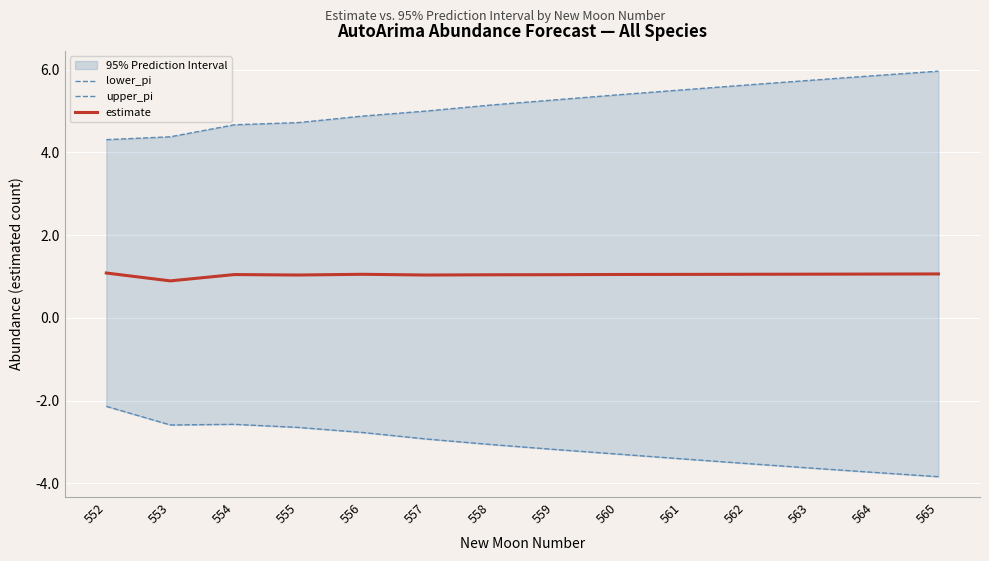

Rank the series at 554 from highest to lowest value.

upper_pi, estimate, lower_pi